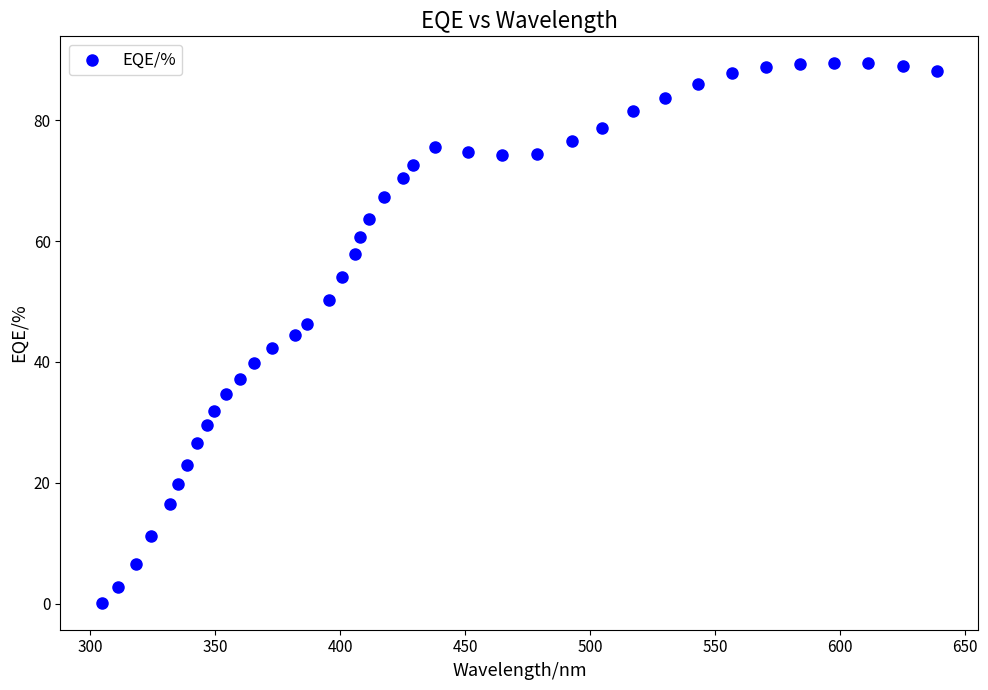

What is the range of X values (max minus min)?

333.9